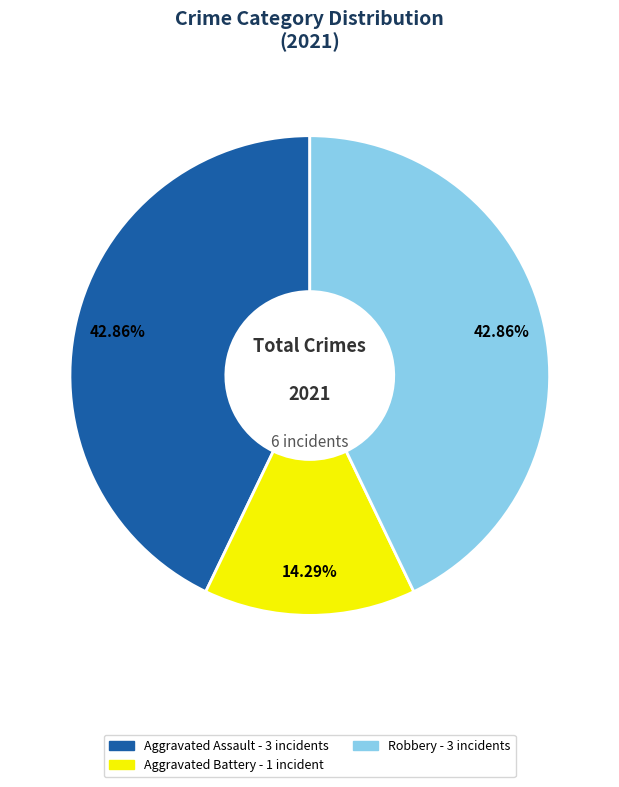

Is there any slice that represents more than half of the pie?

No